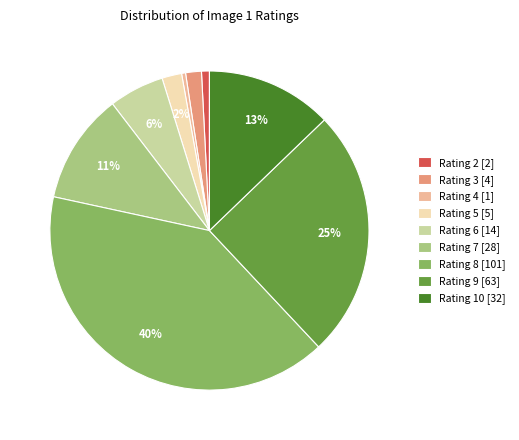

The Rating 8 [101] slice represents 40% of the pie. True or false?

True